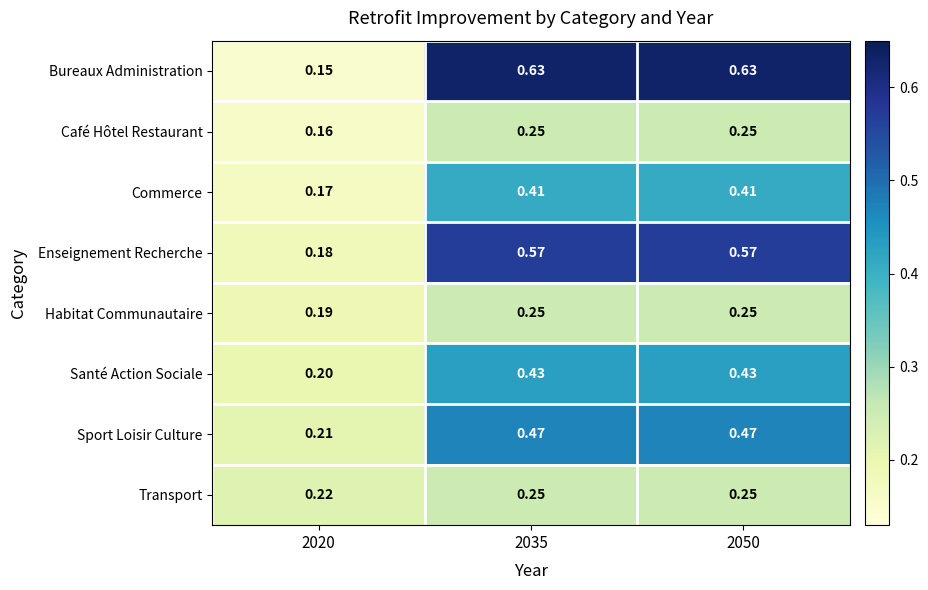

Count the number of data series in this chart.

8